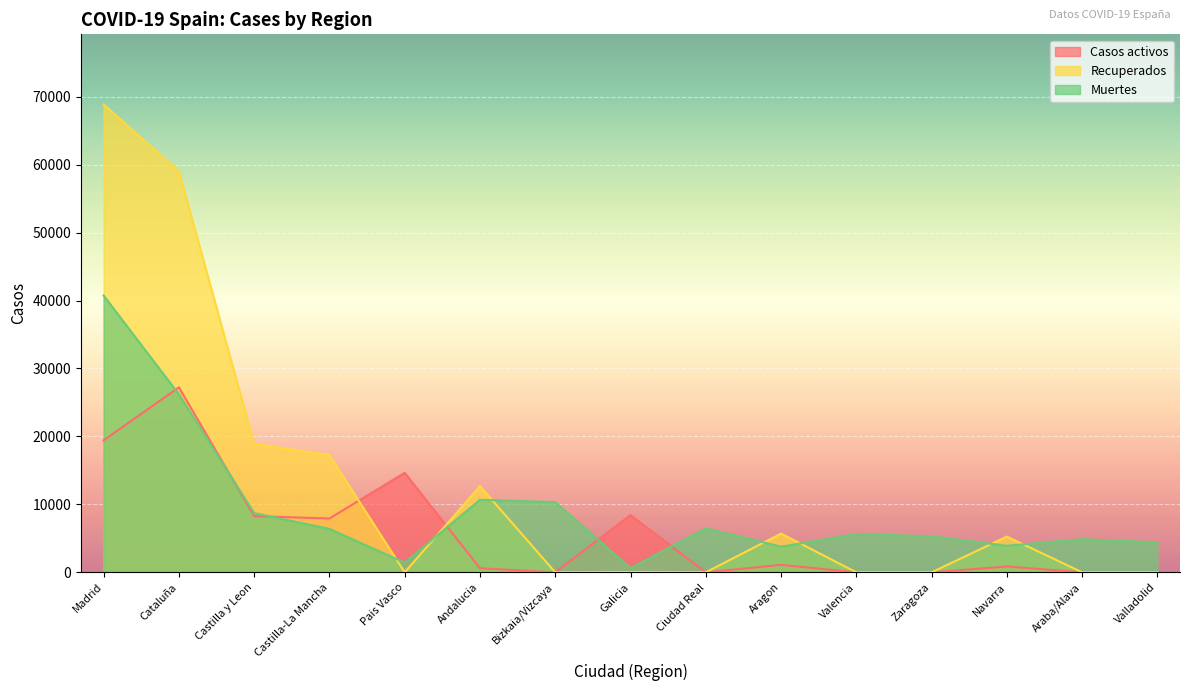

Is it true that Casos activos equals -15090 at Valencia?

False